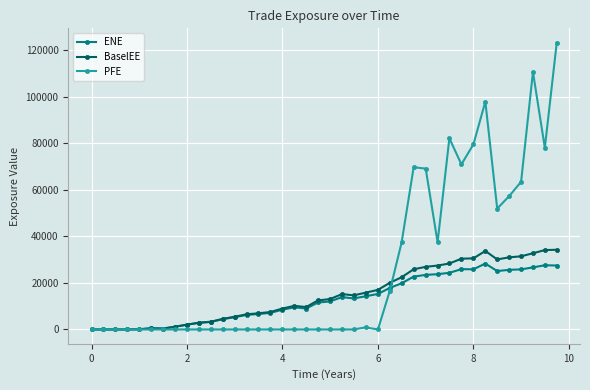

How many lines are shown in the chart?

3